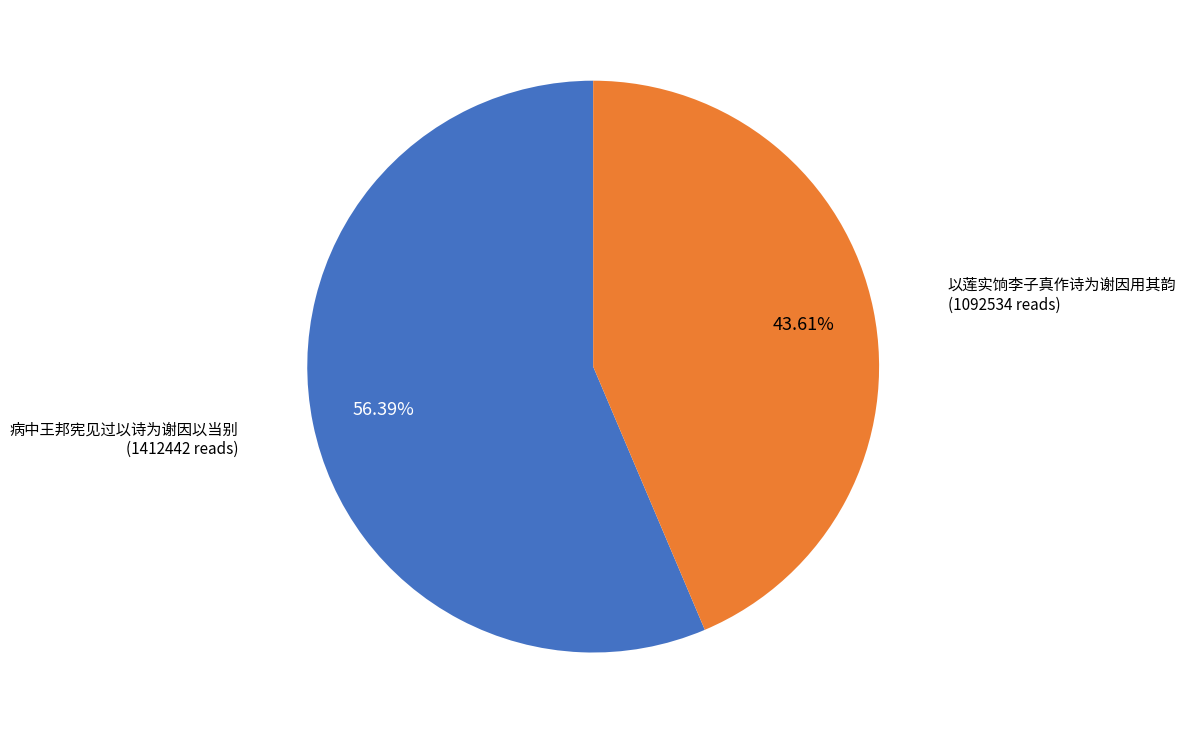

Is there a majority slice in this chart?

Yes